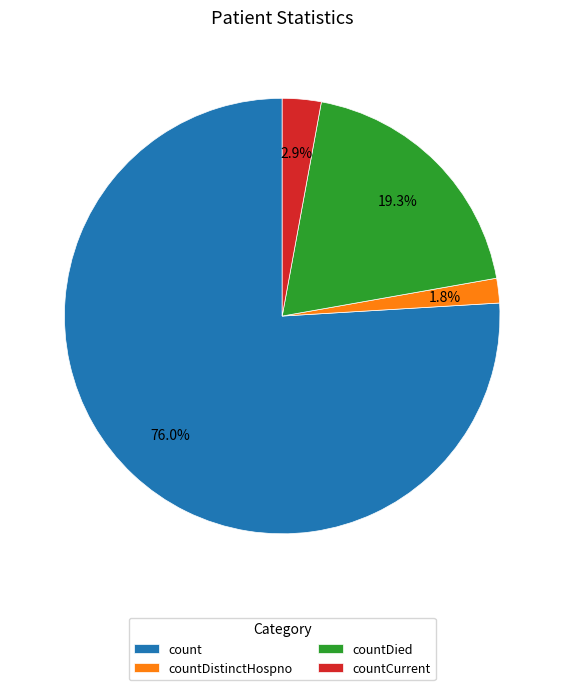

To the nearest percent, what is the difference between the countDied and countDistinctHospno slice percentages?

18%